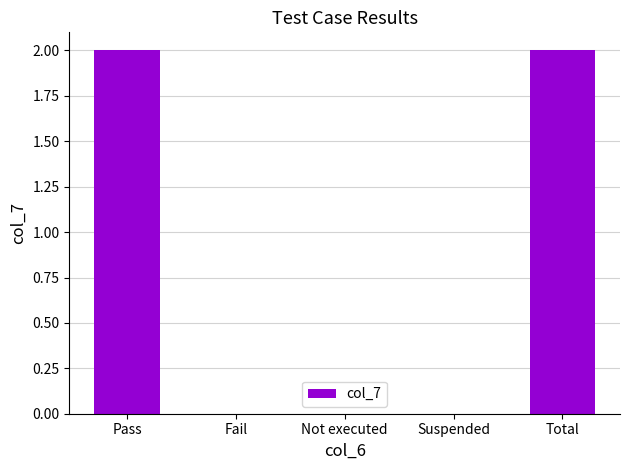

What is the sum of all values?

4